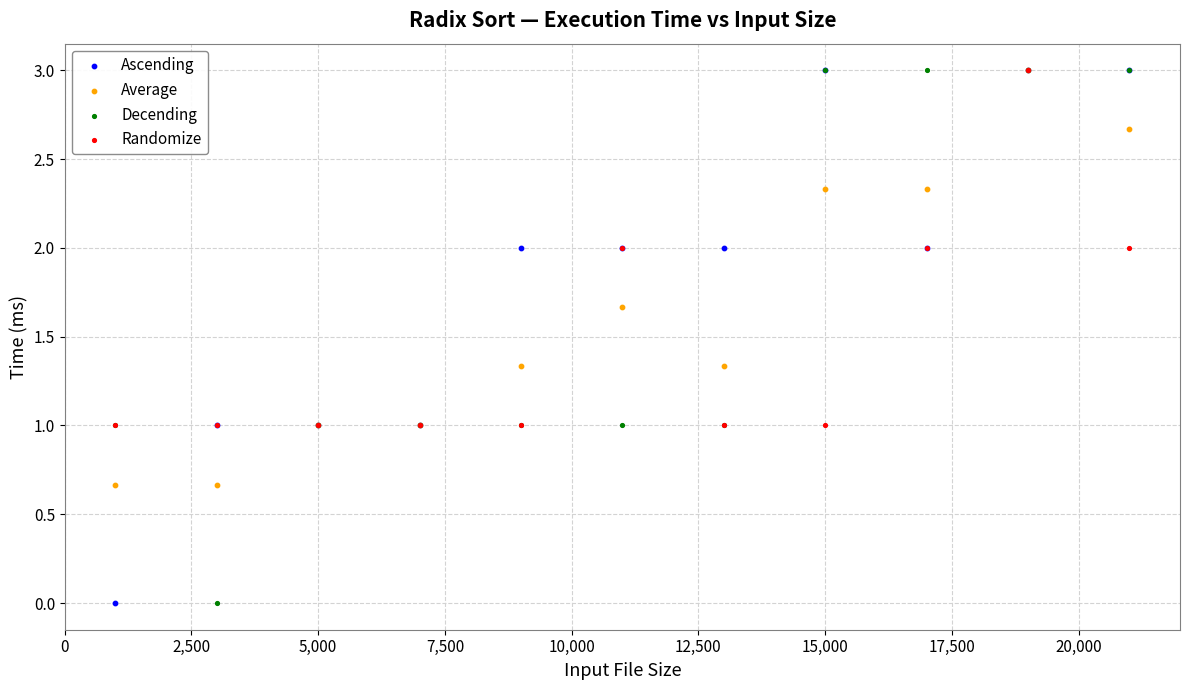

What are all the series names shown in the legend?

Ascending, Average, Decending, Randomize